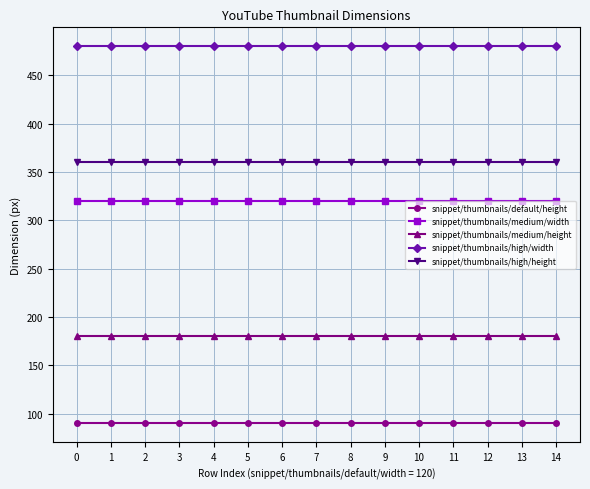

Is this an area chart (filled region under the line)?

No